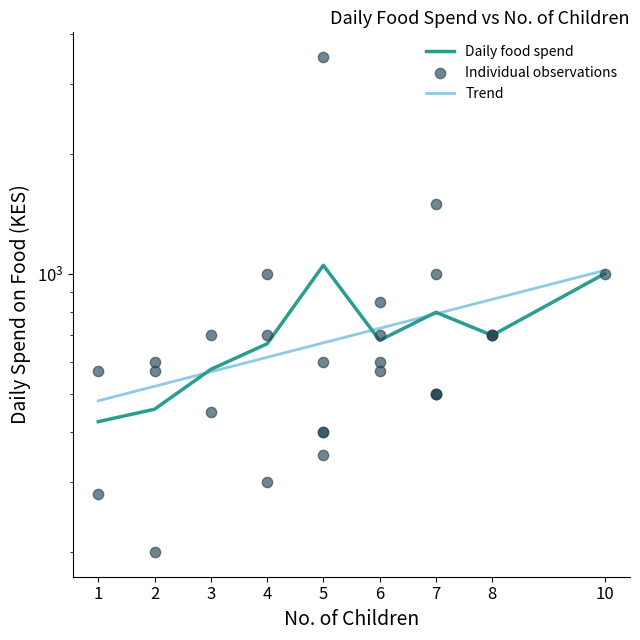

What is the change in value from 2 to 8?

+130